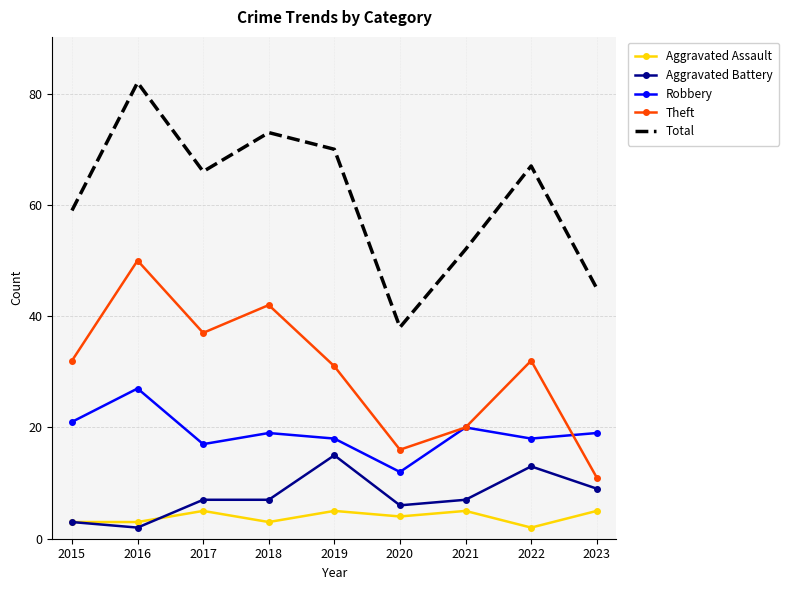

Which series has the widest spread of values?

Total